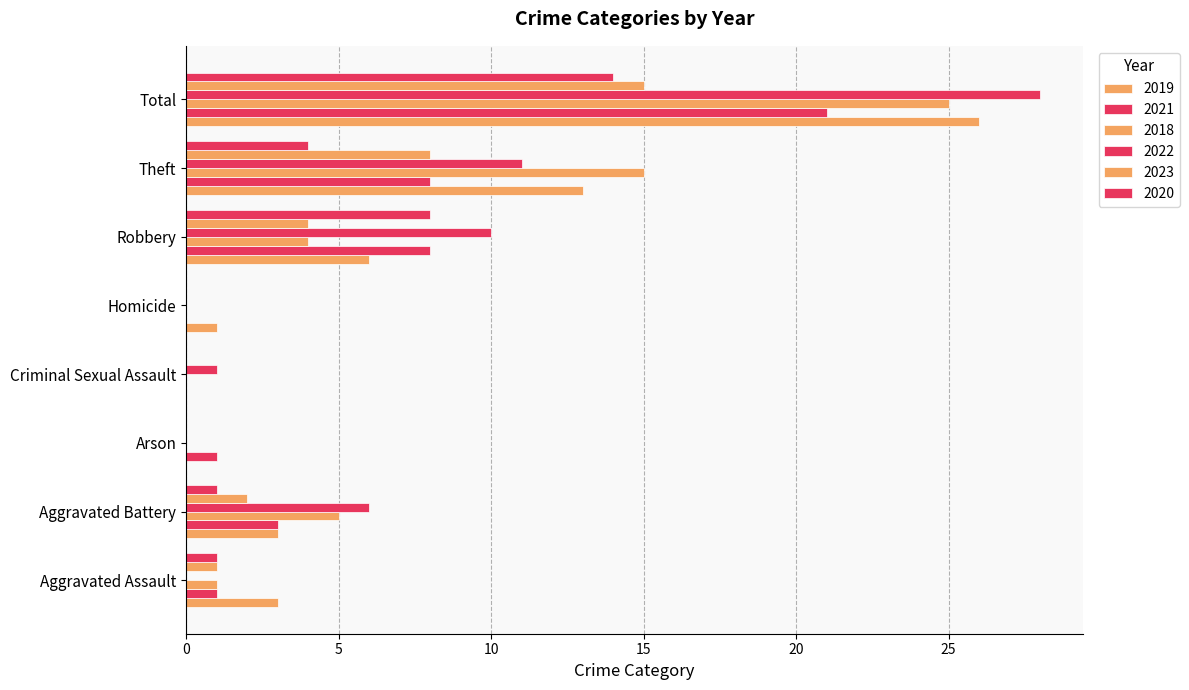

How many data points does each series have?

8